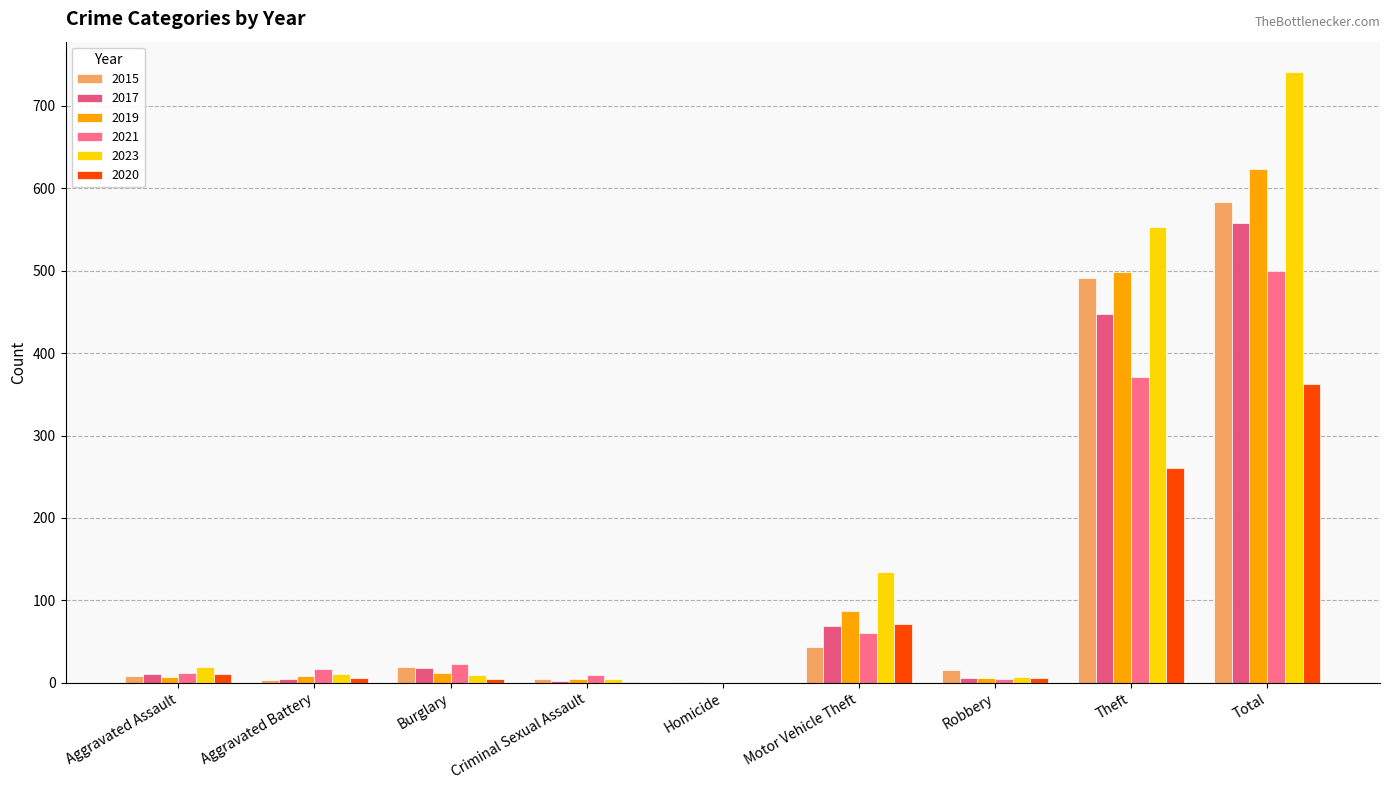

How many distinct data groups are displayed?

6